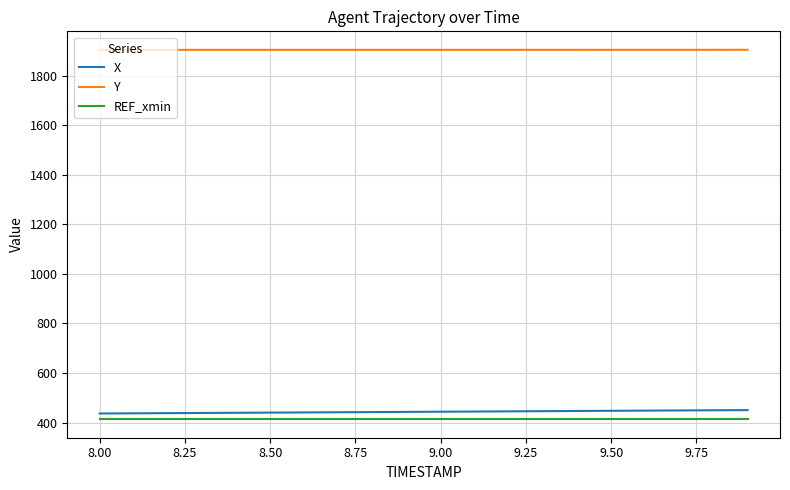

True or false: X and Y cross at least once.

False